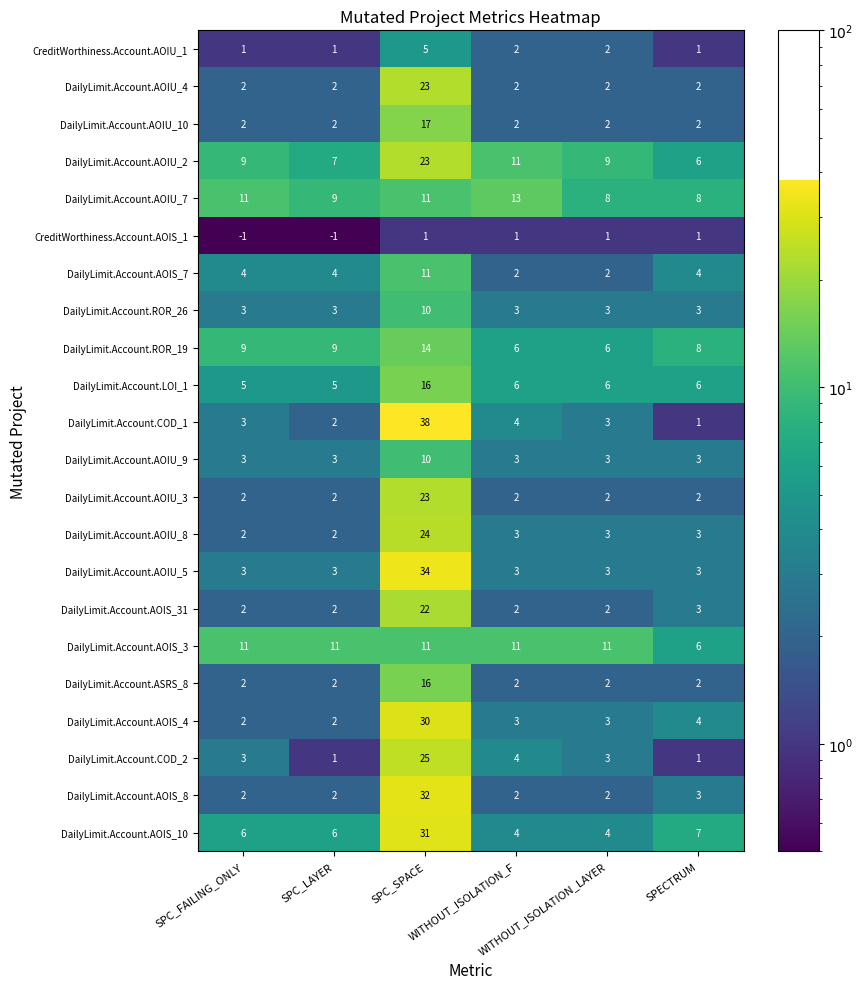

Which series has the largest total across all categories?

DailyLimit.Account.AOIU_2